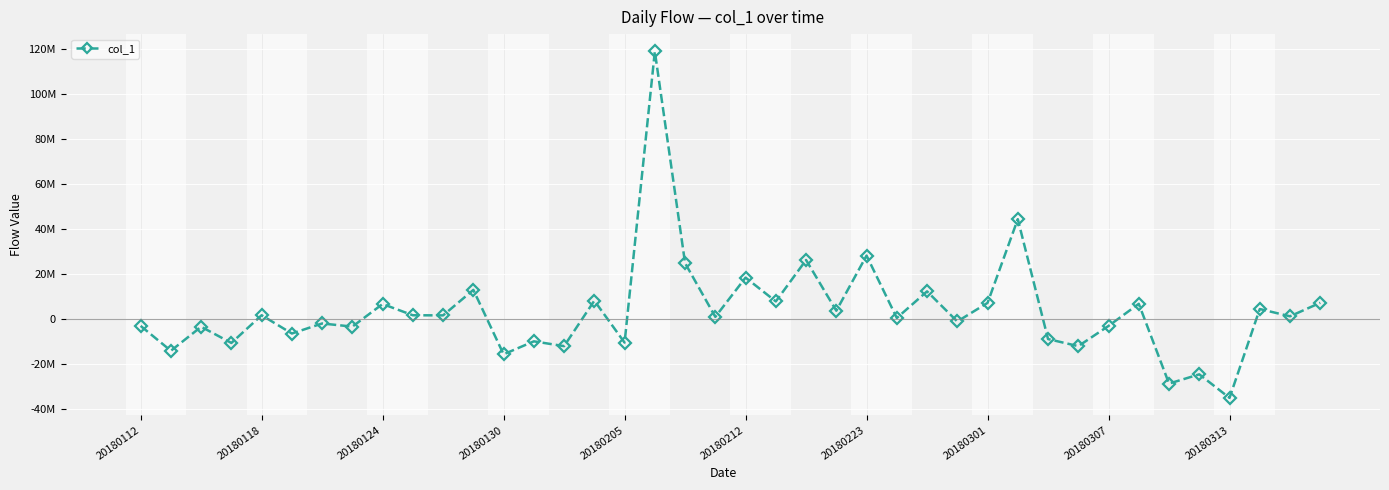

Does the chart have visible grid lines?

Yes